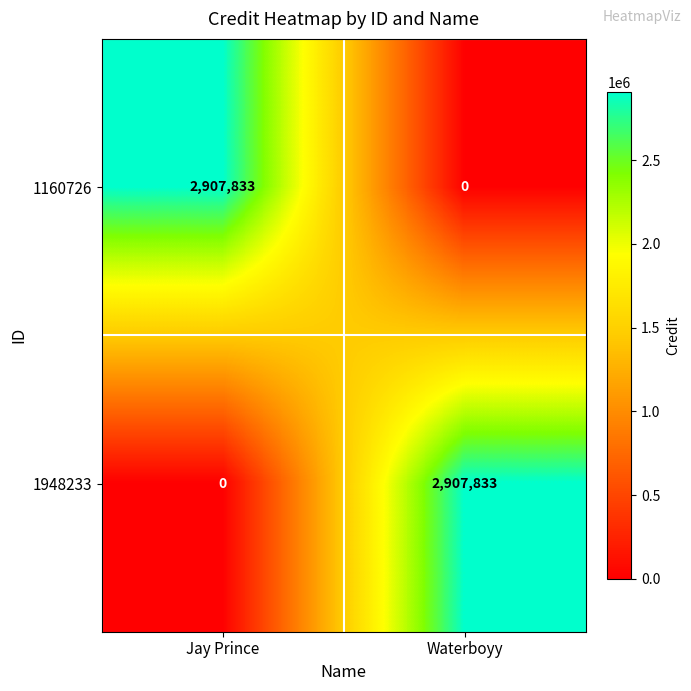

Is it true that 1948233 equals 0 at Jay Prince?

True